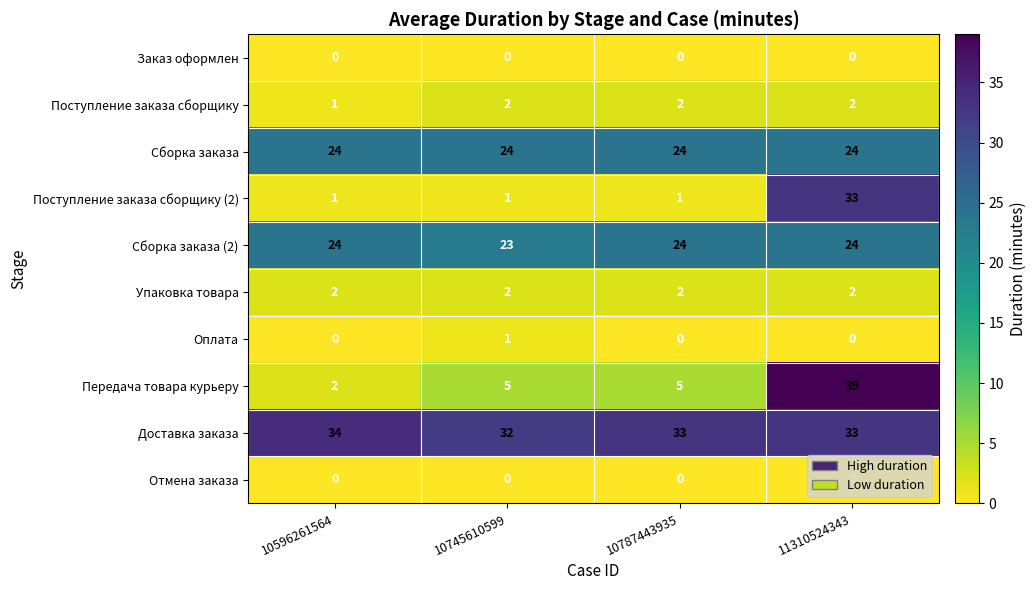

Which series has the widest spread of values?

Передача товара курьеру